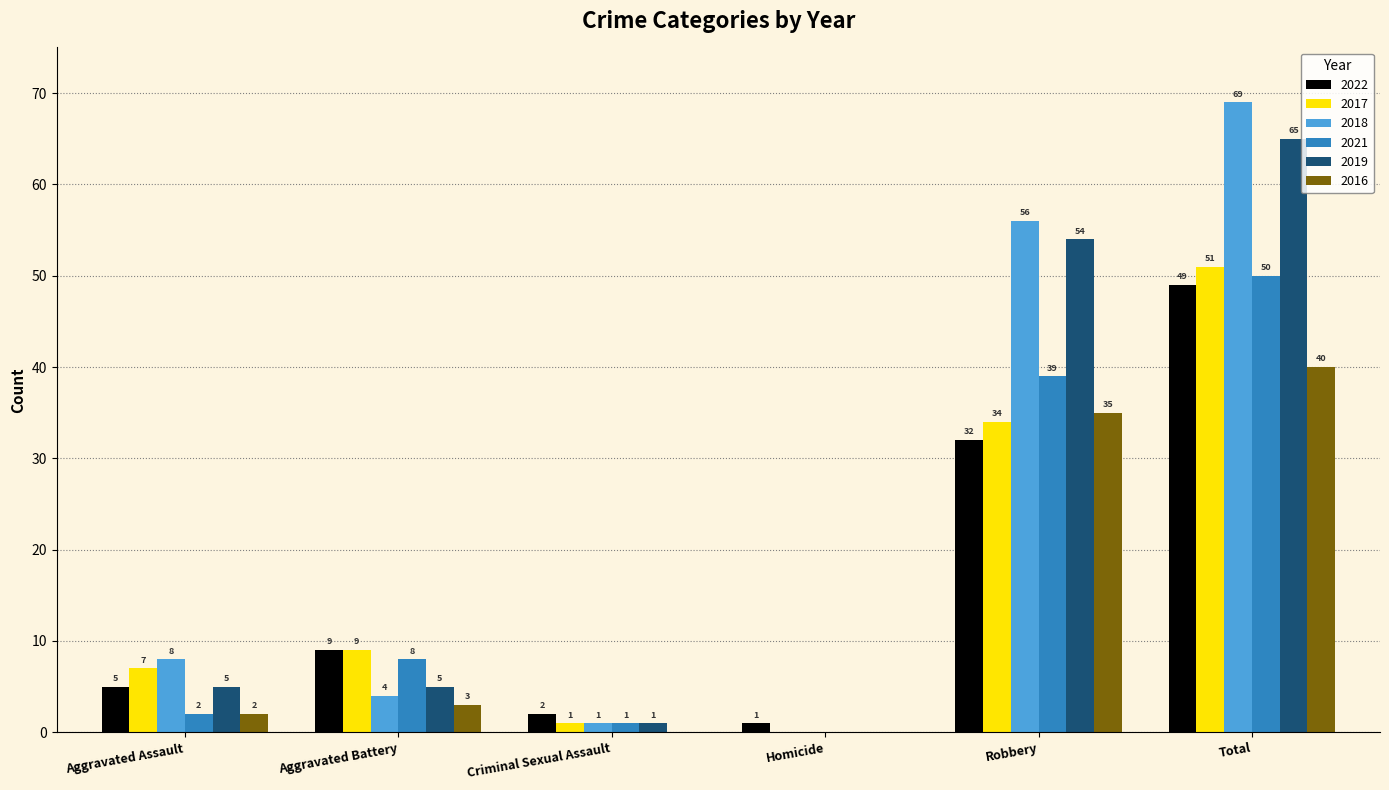

Between Aggravated Assault and Total, which series saw the biggest shift?

2018